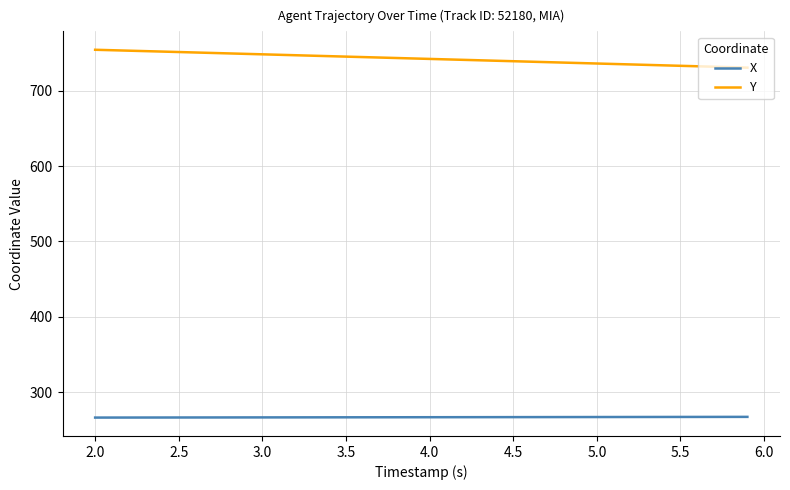

List the series in order of their overall mean, lowest first.

X, Y